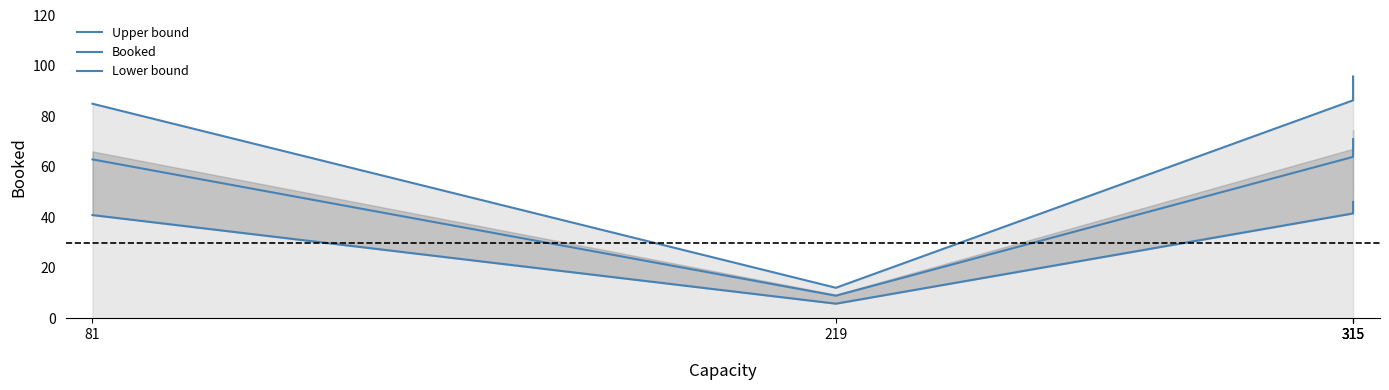

Between 315 and 315, which is larger?

315